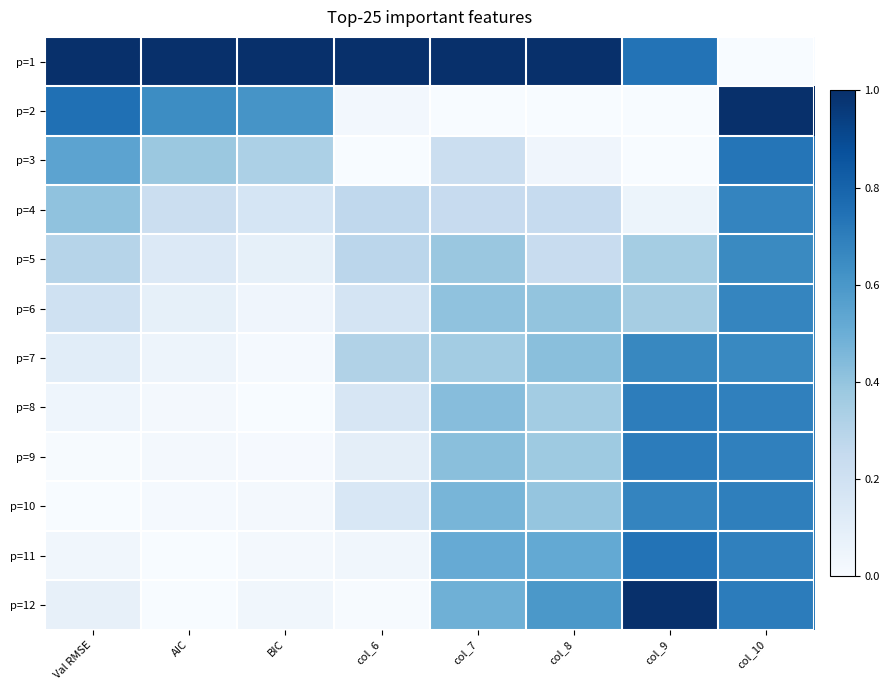

What is the spread (max minus min) of values at col_6?

1.0